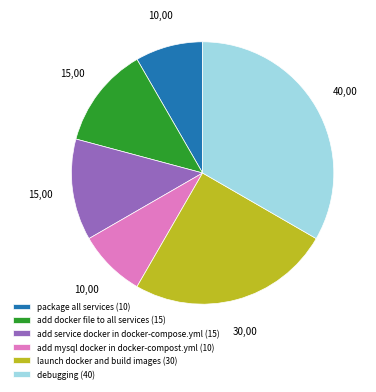

Between package all services (10) and launch docker and build images (30), which is larger?

launch docker and build images (30)